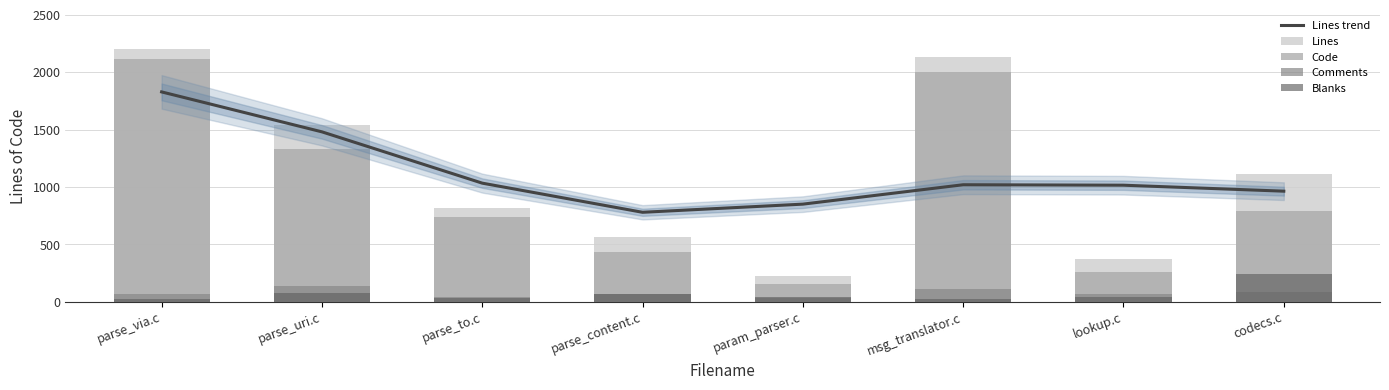

Between codecs.c and param_parser.c, which is larger?

codecs.c